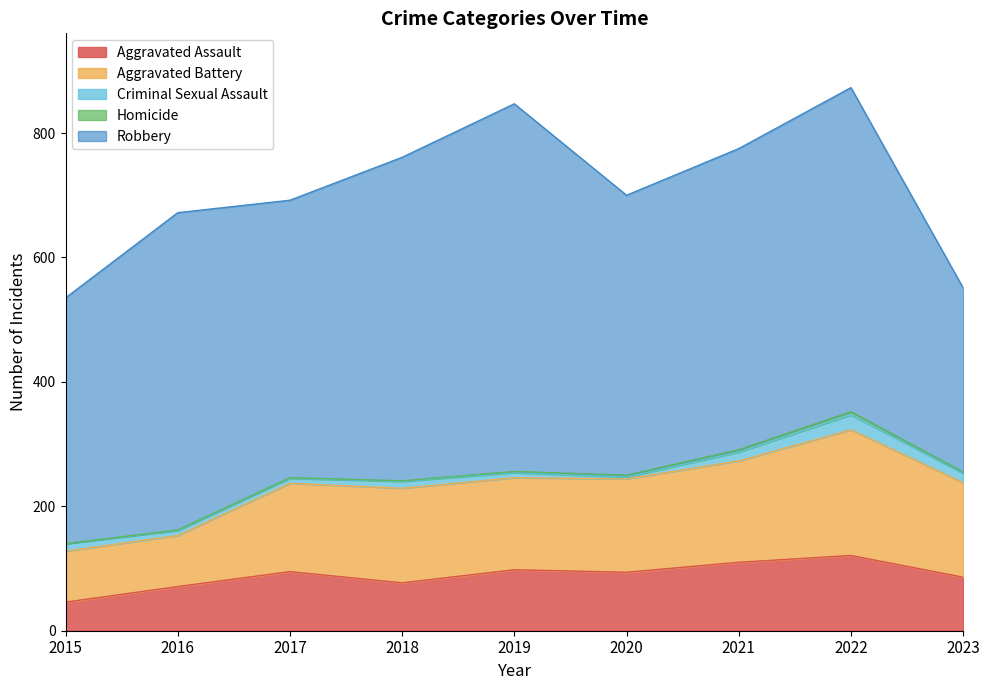

Which series has the largest total across all categories?

Robbery